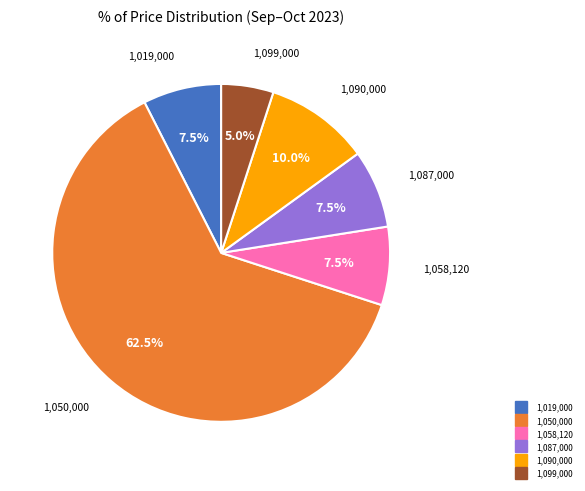

Is there any slice that represents more than half of the pie?

Yes